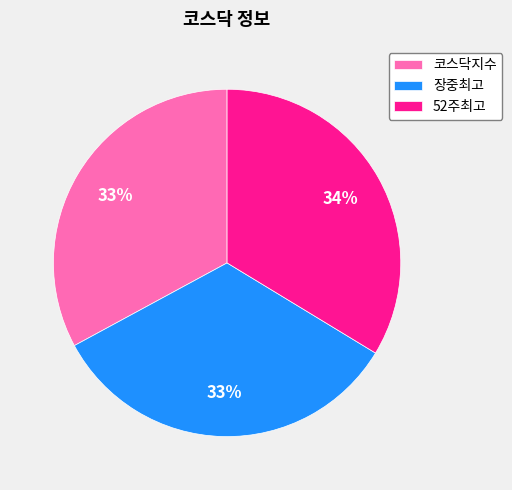

The 장중최고 slice represents 33% of the pie. True or false?

True